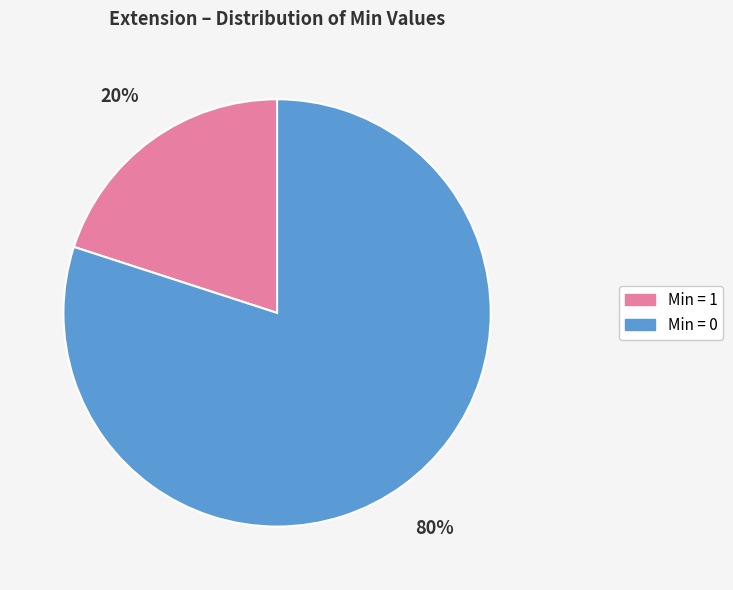

Is there a majority slice in this chart?

Yes